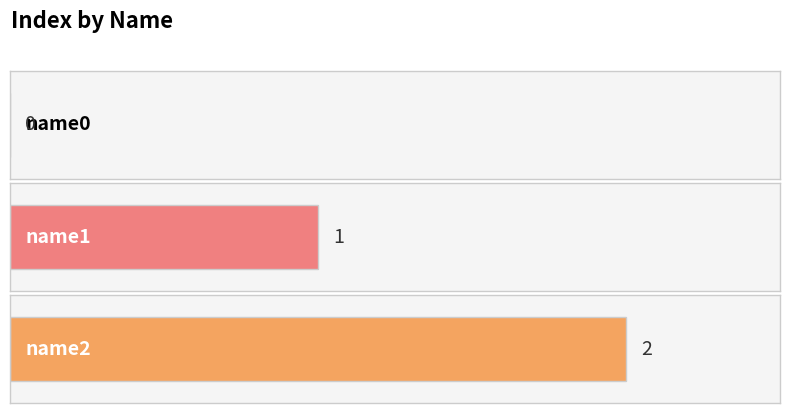

Reading left to right, transcribe all the data shown in this chart.

name0=0	name1=1	name2=2